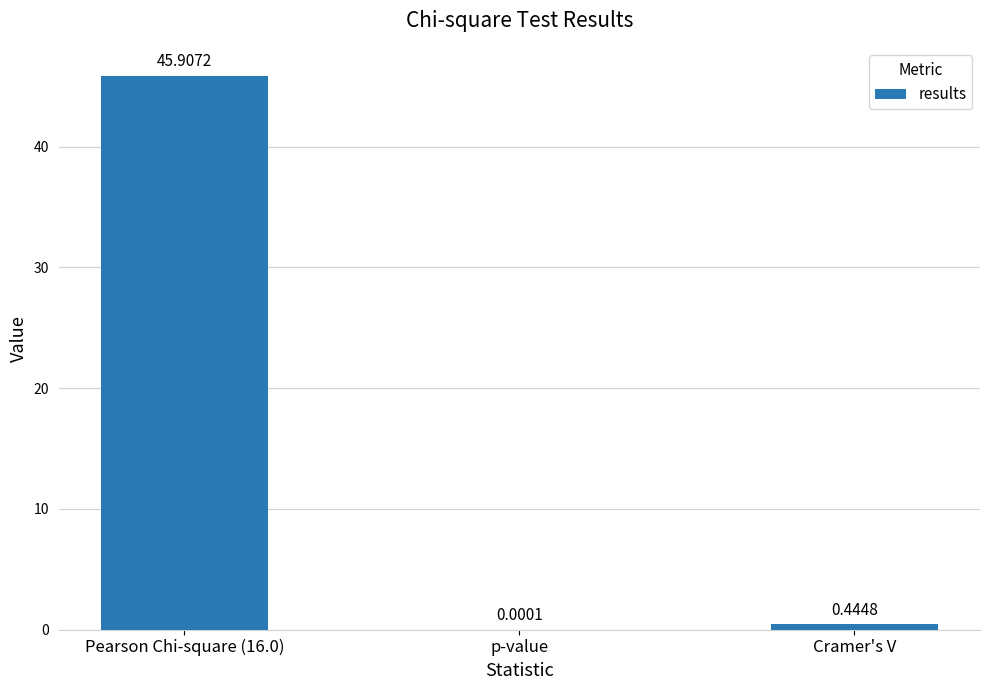

What is the sum of all values?

46.4